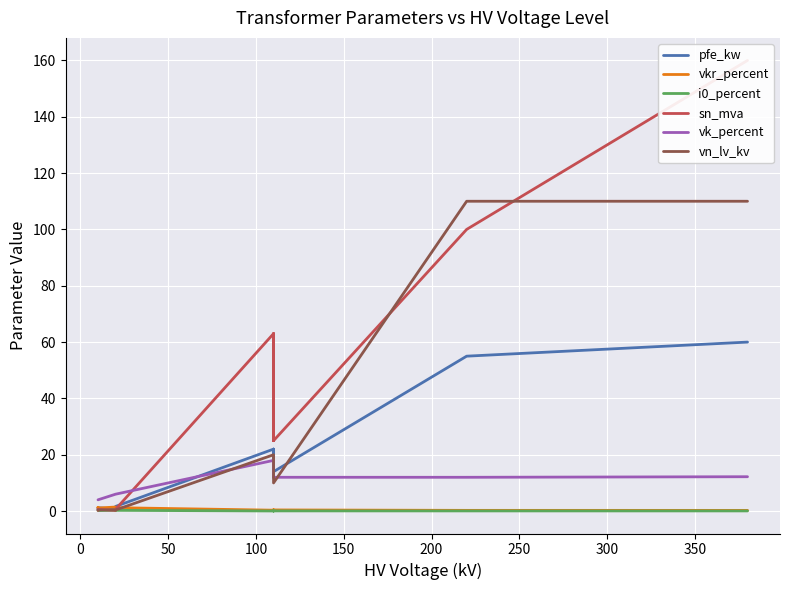

What is the value of the vkr_percent point at the 8th from the left?

0.3